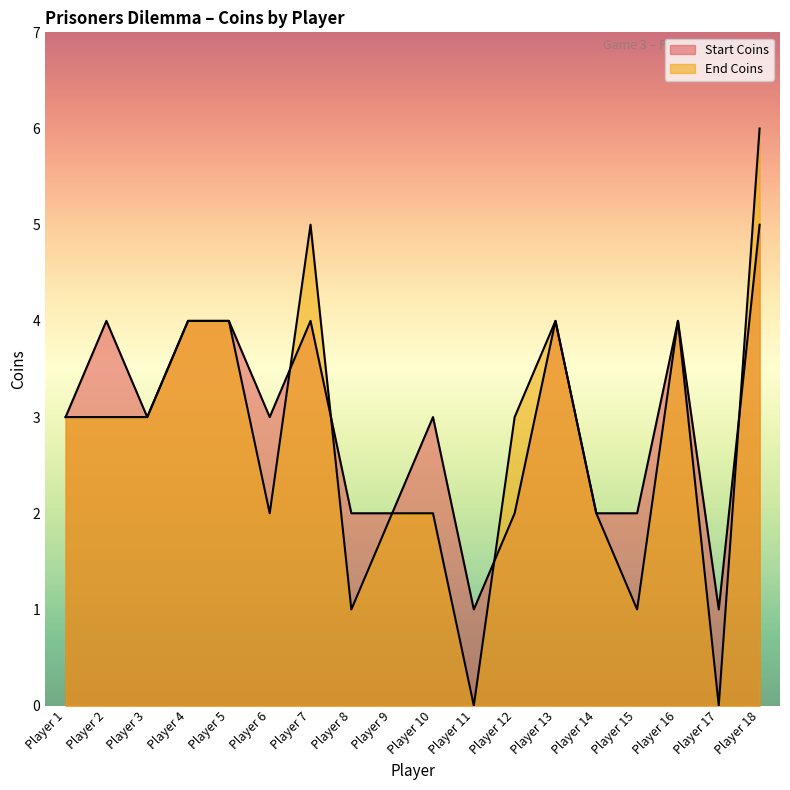

Where does the End Coins series first go above 3?

Player 4